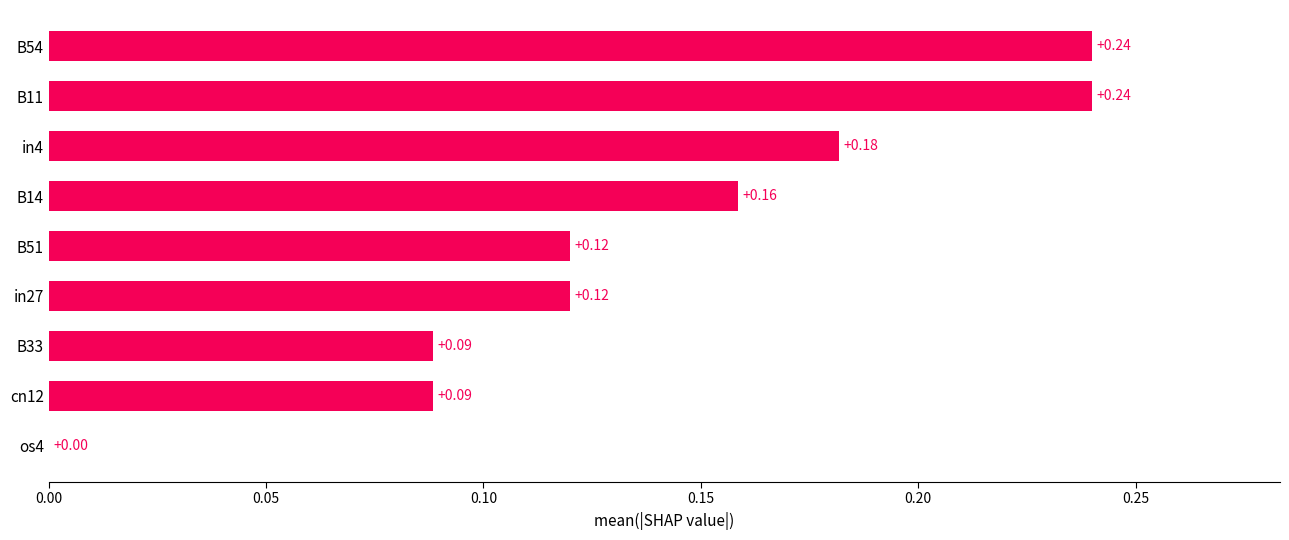

How many data points does each series have?

9